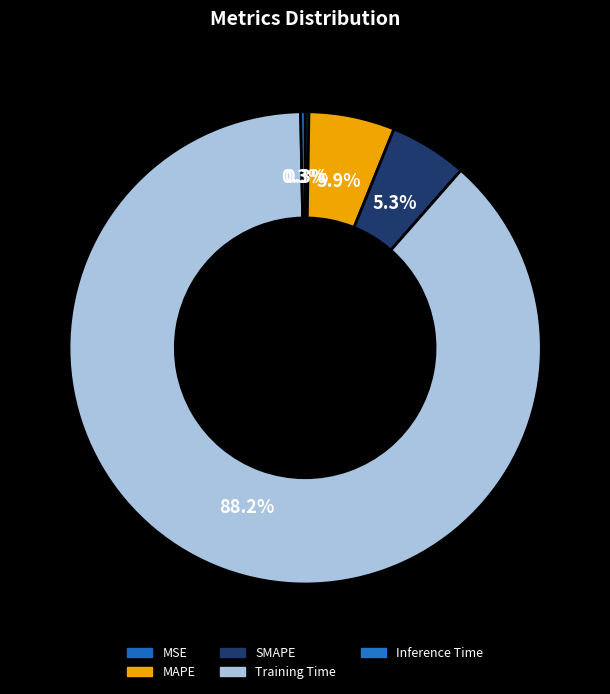

The SMAPE slice represents 5% of the pie. True or false?

True